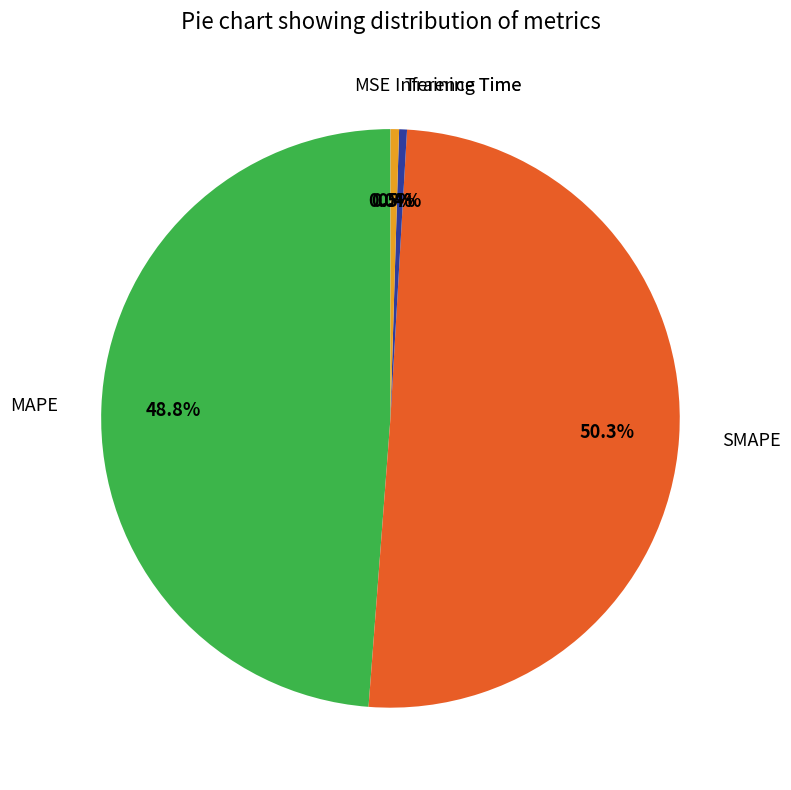

Which category has the biggest portion of the pie?

SMAPE